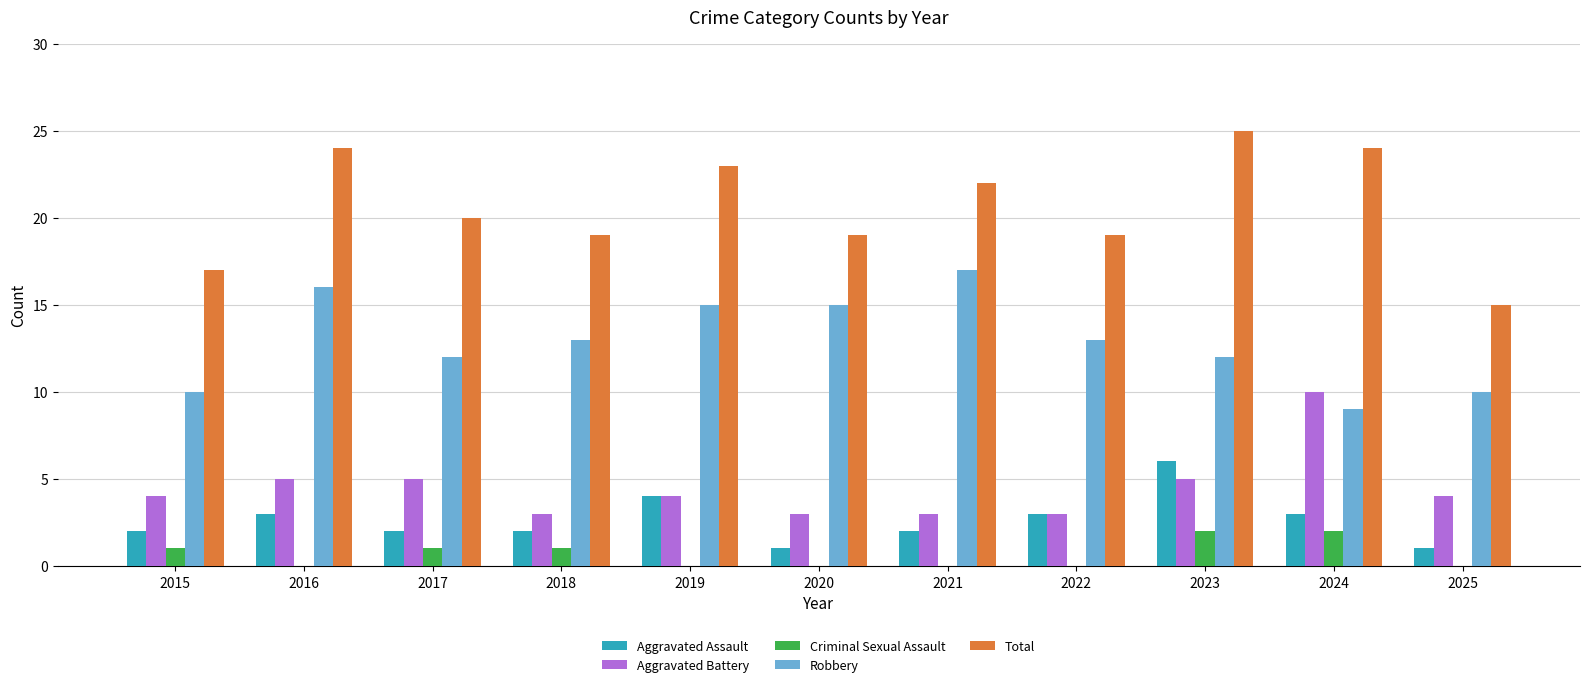

Count the number of data series in this chart.

5